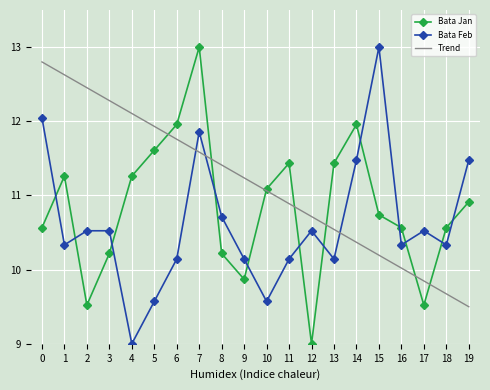

What are all the series names shown in the legend?

Bata Jan, Bata Feb, Trend